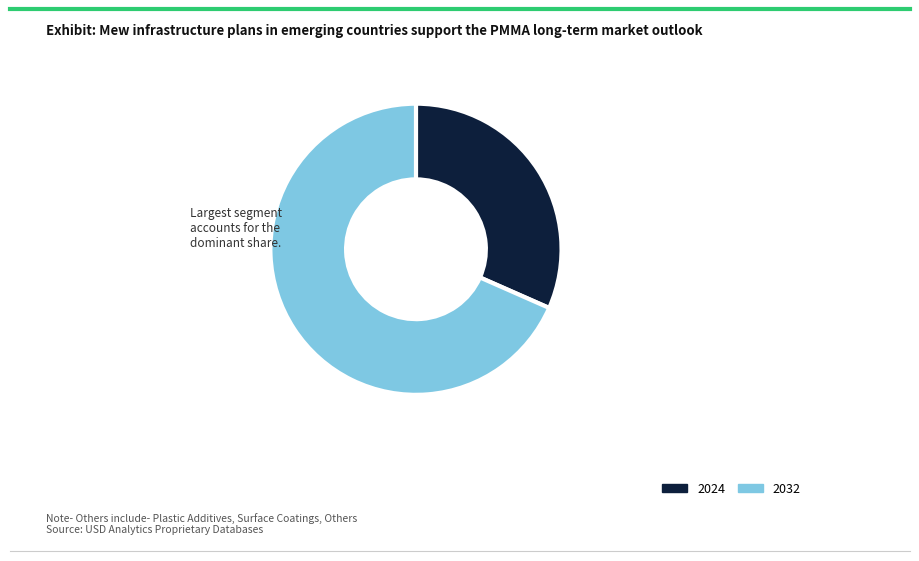

Does any single category account for the majority?

Yes